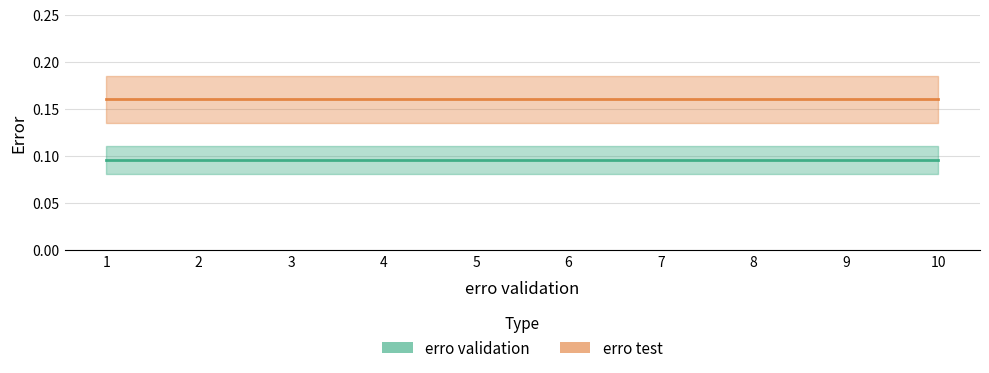

List the series in order of their overall mean, lowest first.

erro validation, erro test